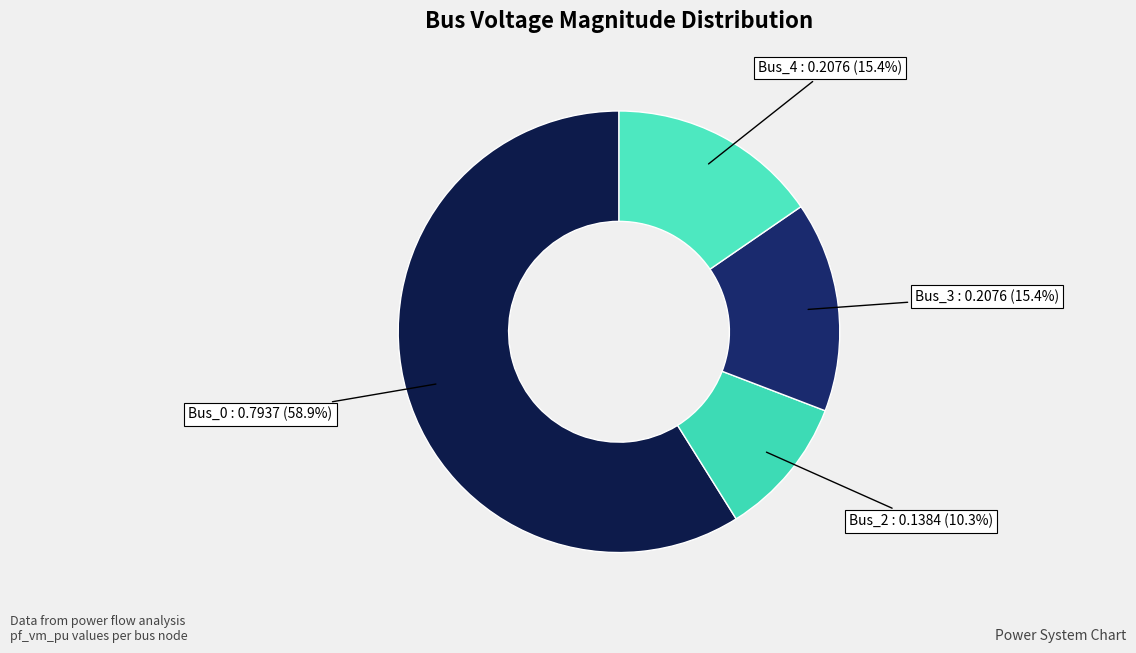

Is it true that Bus_4 is 29% of the pie?

False